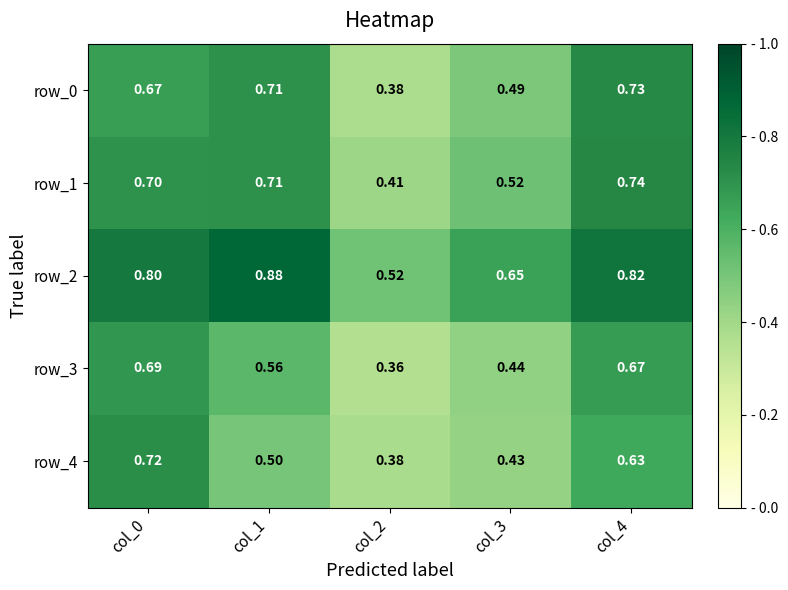

What is the sum of all row_4 values?

2.7